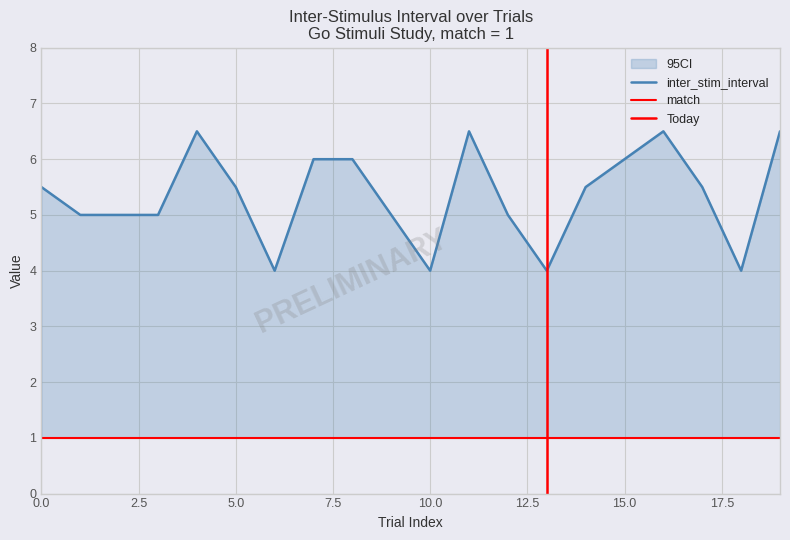

Rank the categories by value from highest to lowest.

4, 11, 16, 19, 7, 8, 15, 0, 5, 14, 17, 1, 2, 3, 9, 12, 6, 10, 13, 18